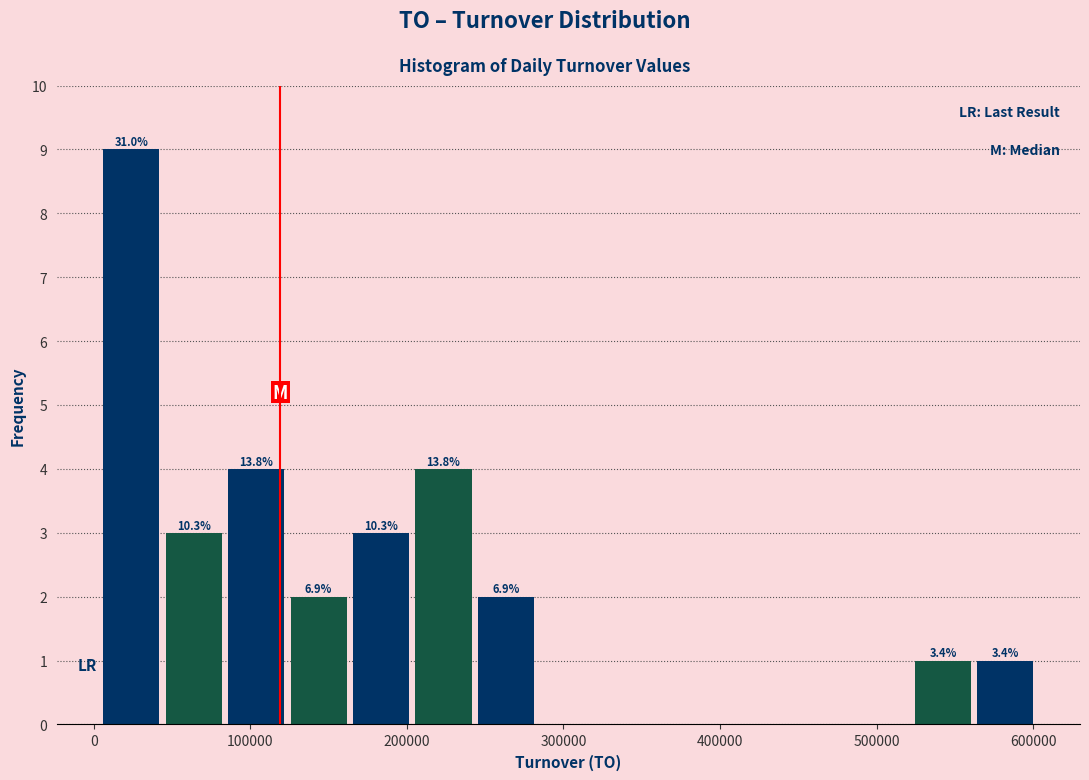

Read against the x-axis, roughly where is the centre of the tallest bar?

20000